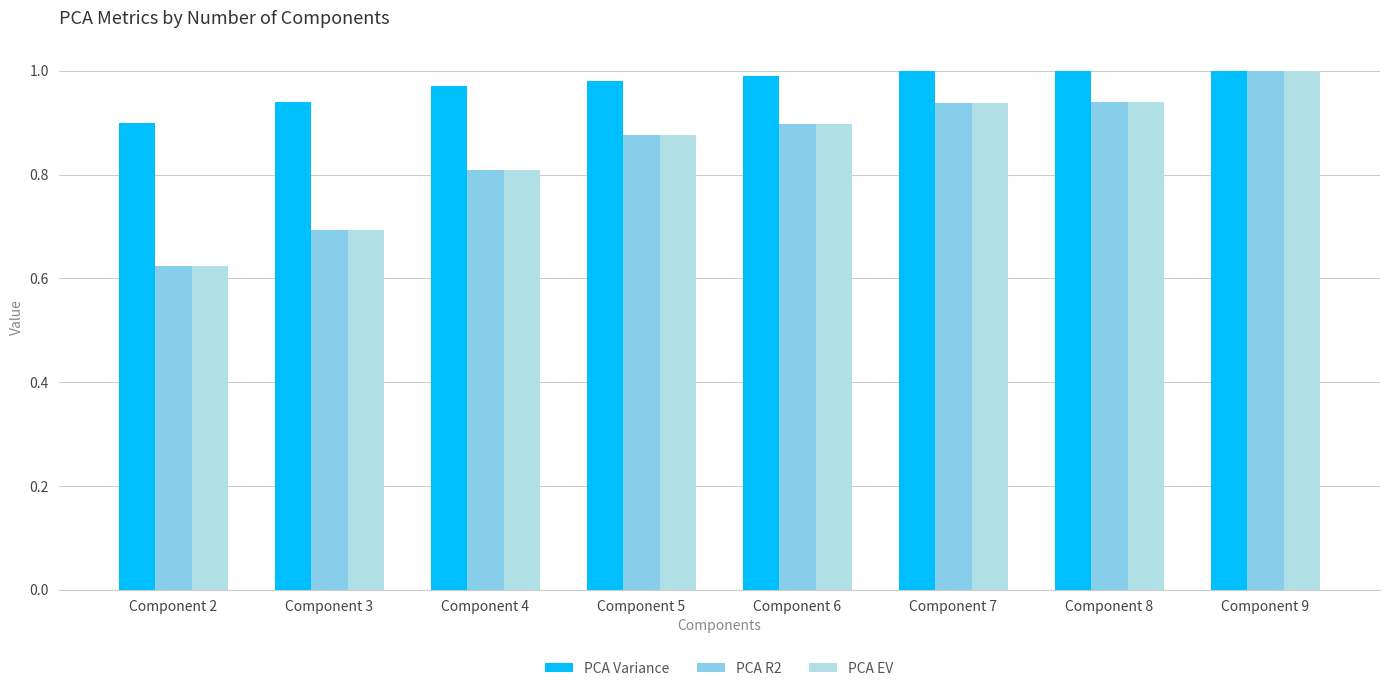

What is the difference between the highest and lowest values at Component 2?

0.3